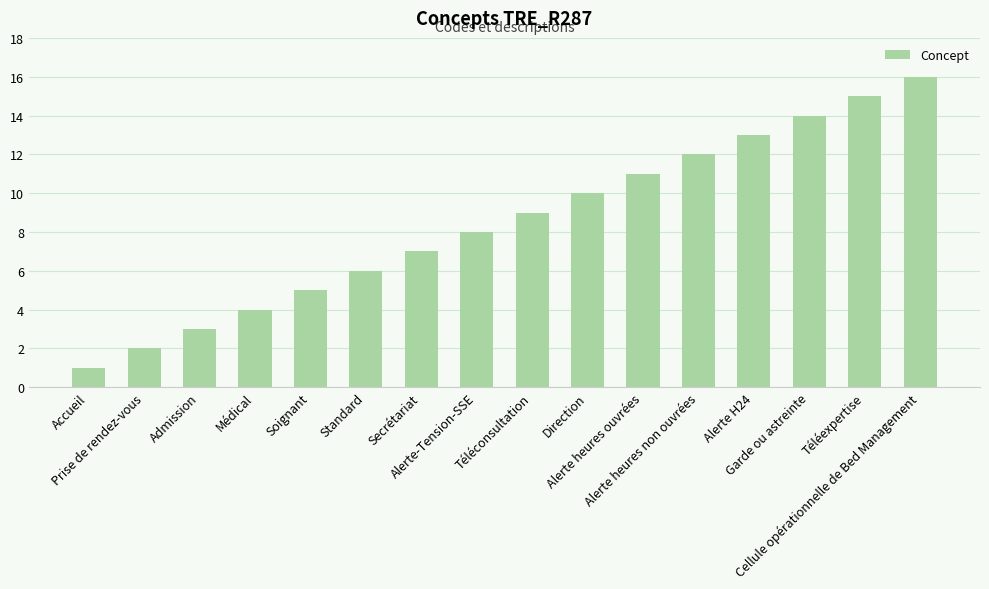

The chart shows a value of 8 at Alerte-Tension-SSE. True or false?

True